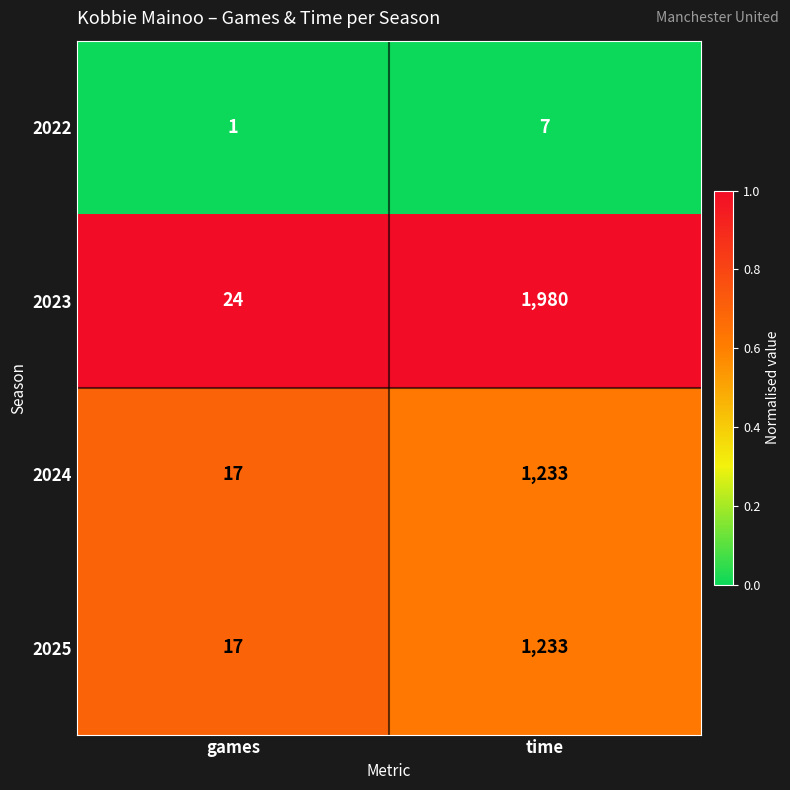

Which label corresponds to the largest value in the chart?

time